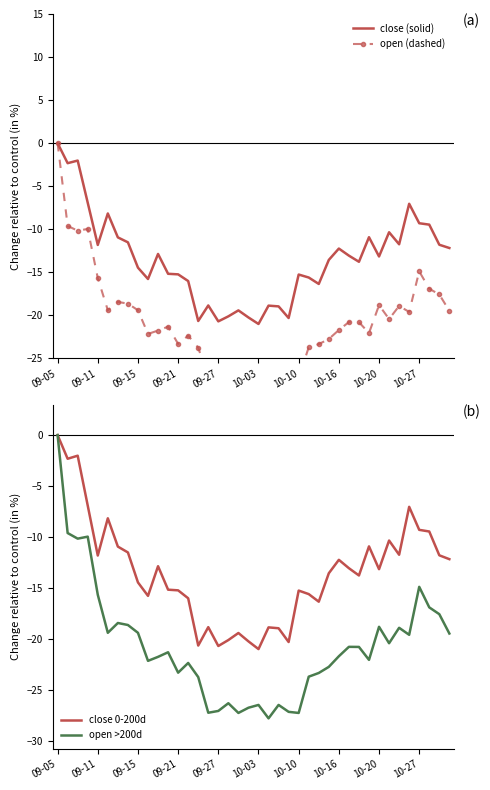

What position from the right is 13?

27